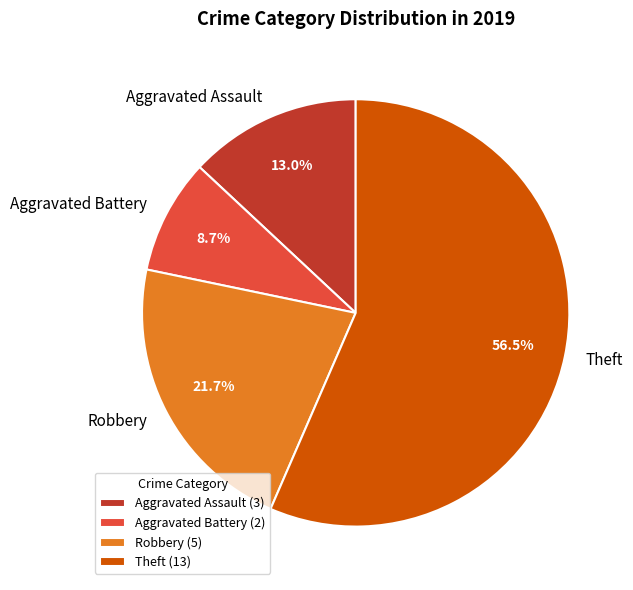

To the nearest percent, what percentage of the pie is Robbery?

22%